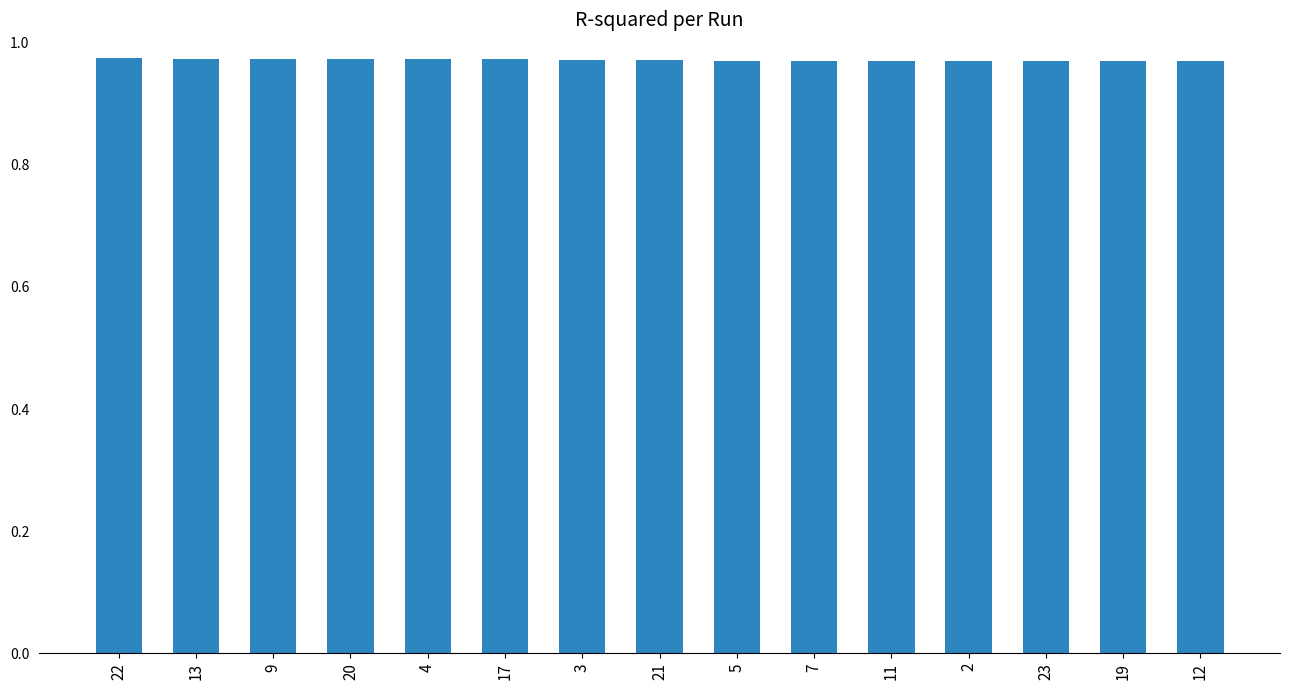

What position from the left is 17?

6